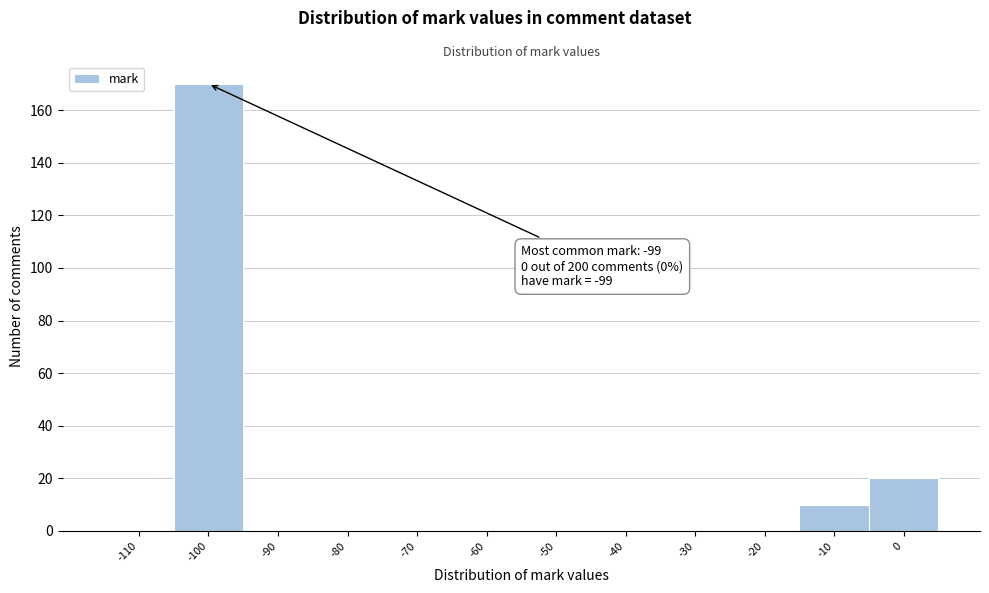

Reading left to right, transcribe all the data shown in this chart.

-110=0	-100=170	-90=0	-80=0	-70=0	-60=0	-50=0	-40=0	-30=0	-20=0	-10=10	0=20